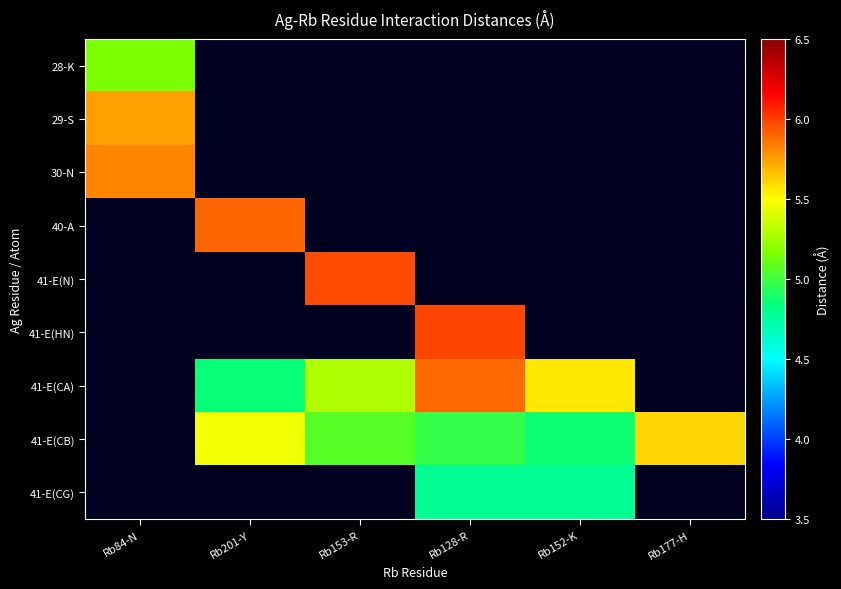

Between Rb128-R and Rb177-H, which series saw the biggest shift?

41-E(CB)